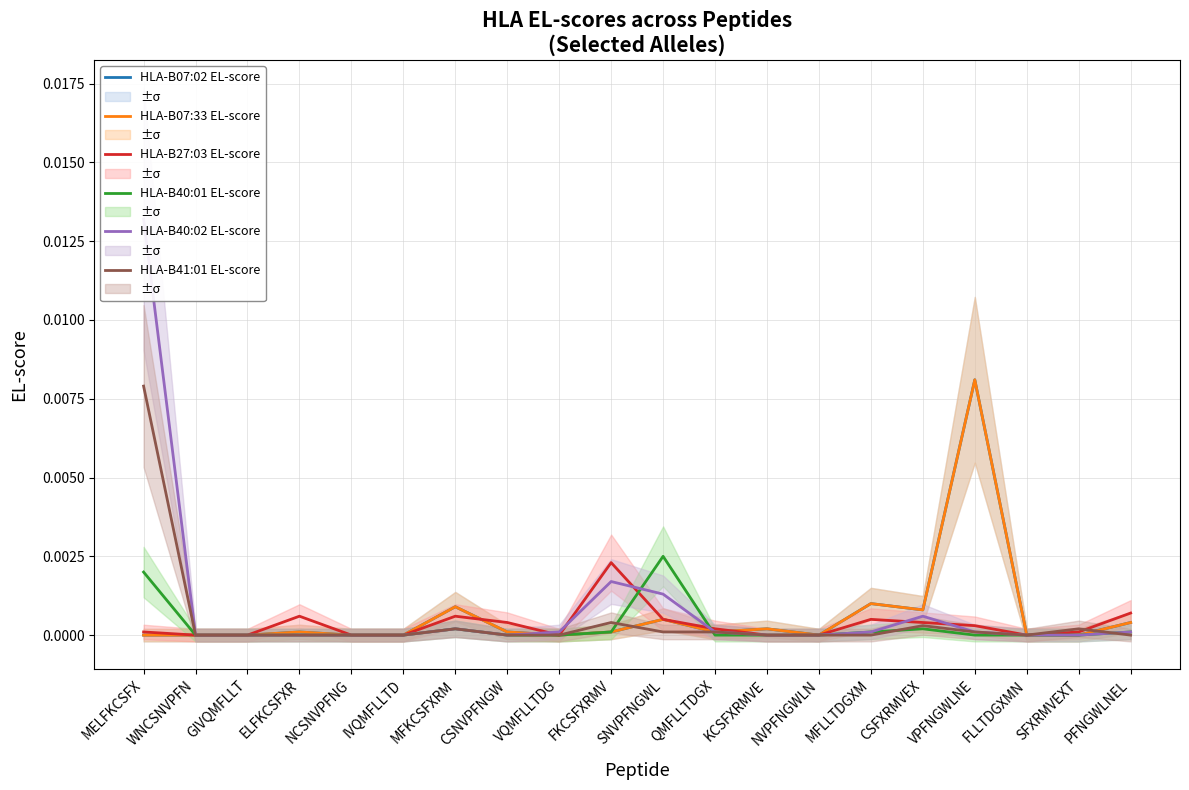

Which category has the lowest value across all series?

MELFKCSFX